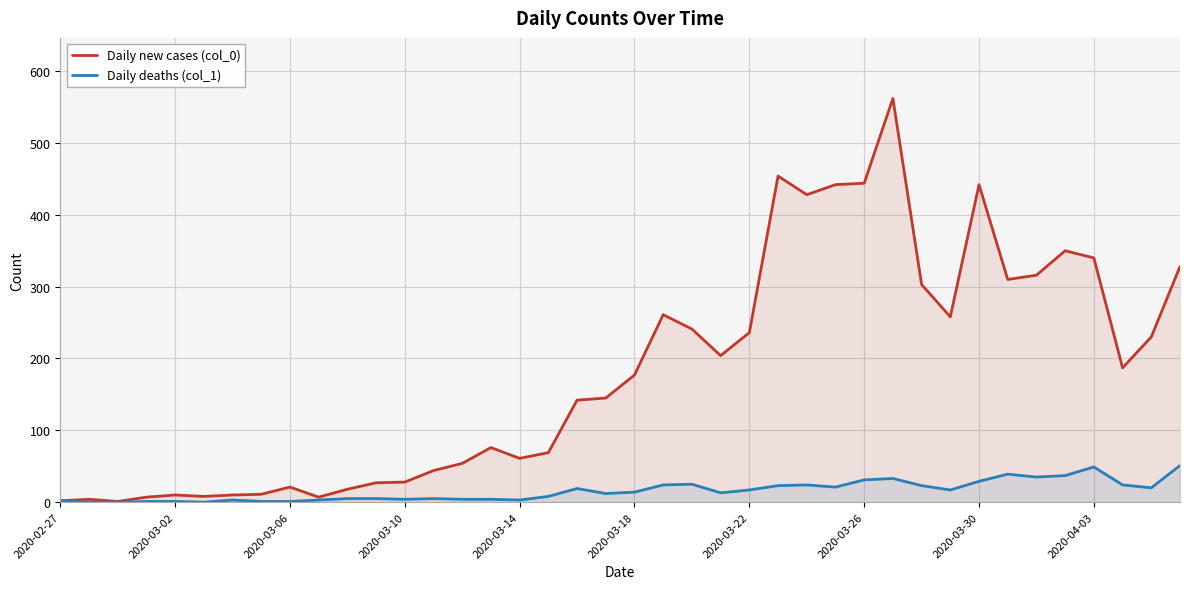

Rank the series by their average value, from highest to lowest.

Daily new cases (col_0), Daily deaths (col_1)